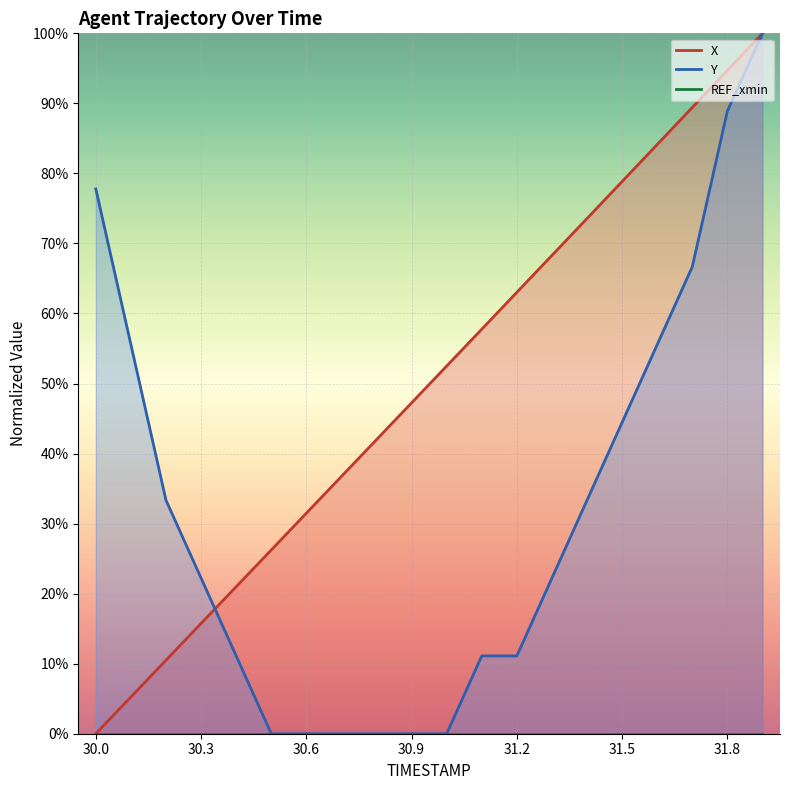

What is the difference between the highest and lowest values at 31.5?

34.4